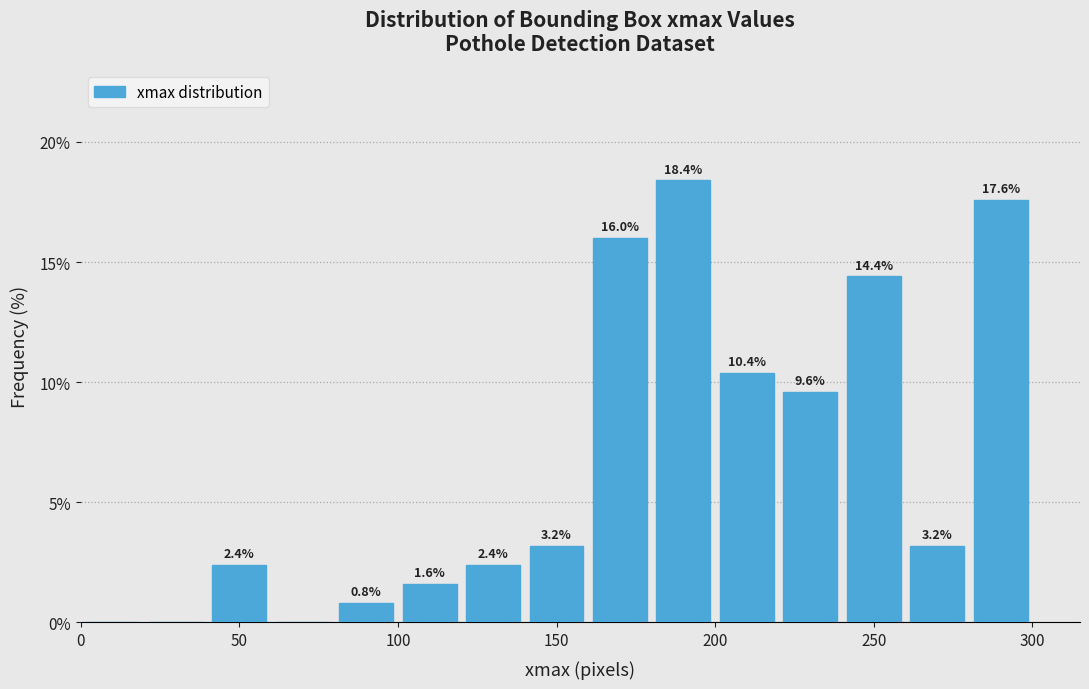

Which range on the x-axis has the tallest bar?

180 to 200